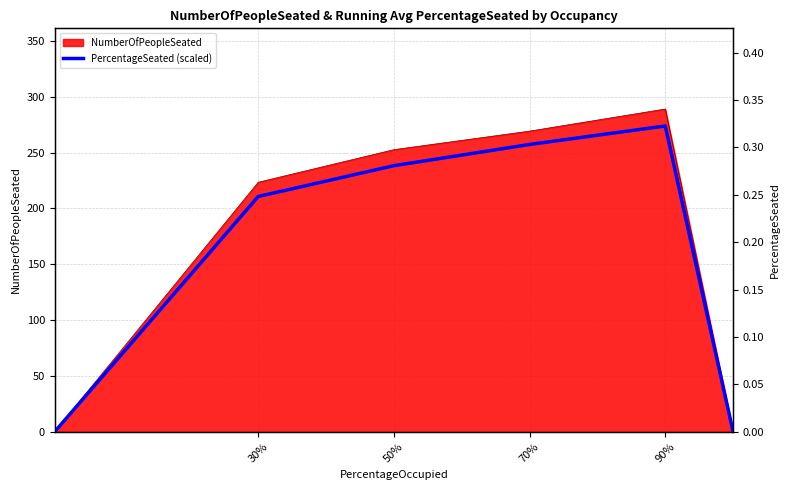

True or false: the data shows 185.1 at 5.

False